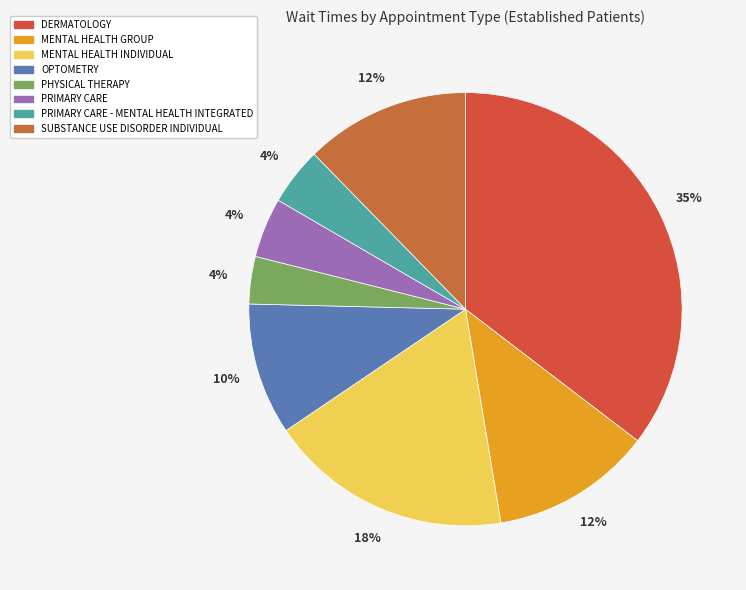

Count the number of slices in the pie.

8